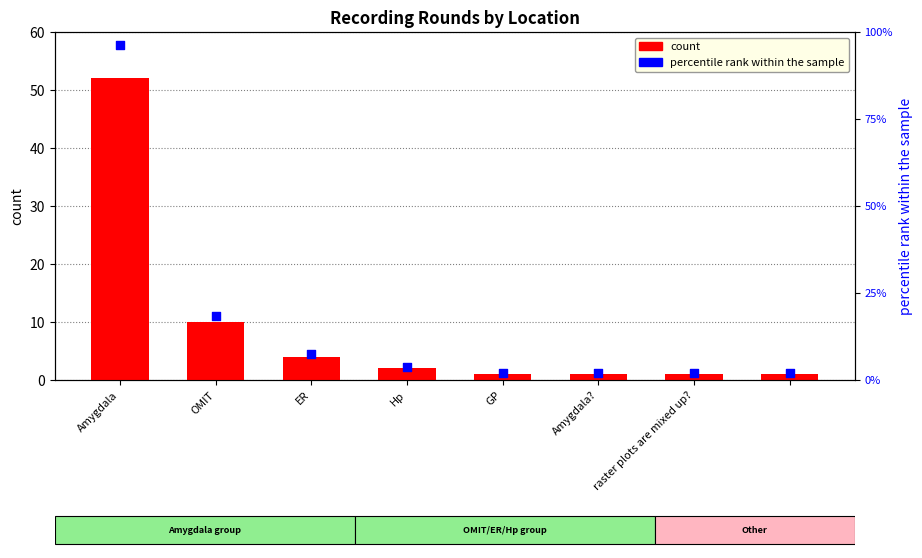

Is the value of count at raster plots are mixed up? greater than the value of percentile rank within the sample at Amygdala??

No